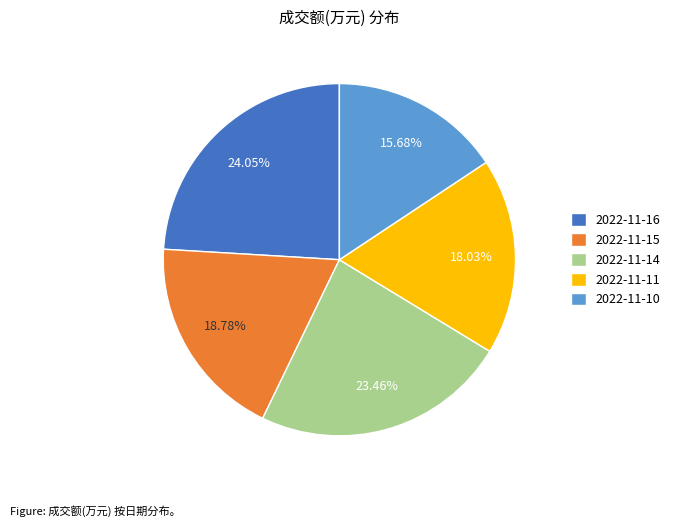

Approximately how many times larger is the value at 2022-11-16 compared to 2022-11-11?

1.3